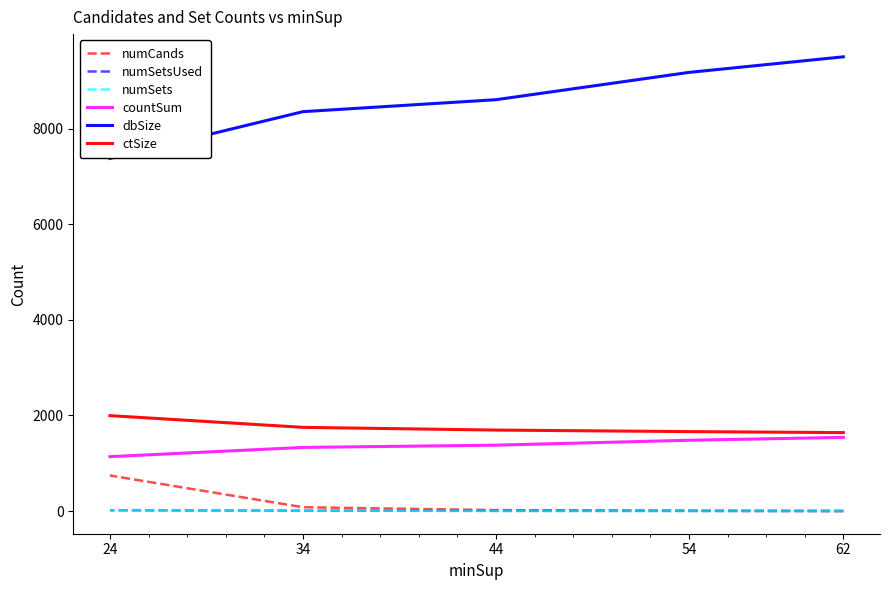

Which label corresponds to the largest value in the chart?

62